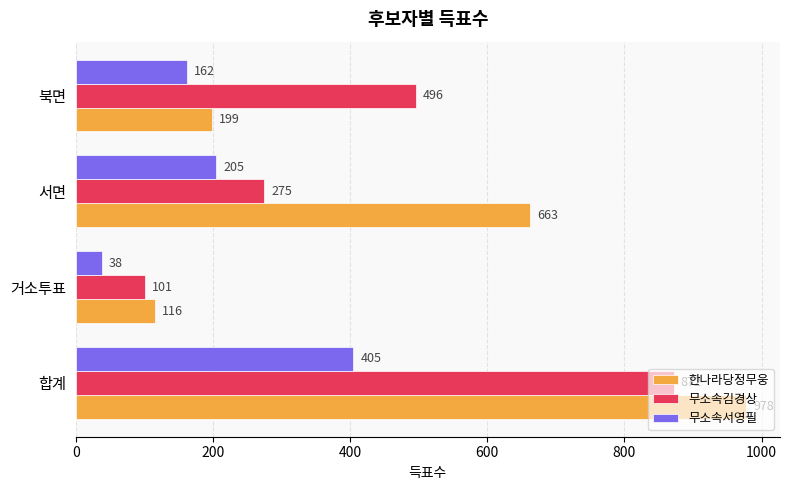

List the labels in order of 무소속서영필 value, smallest first.

거소투표, 북면, 서면, 합계